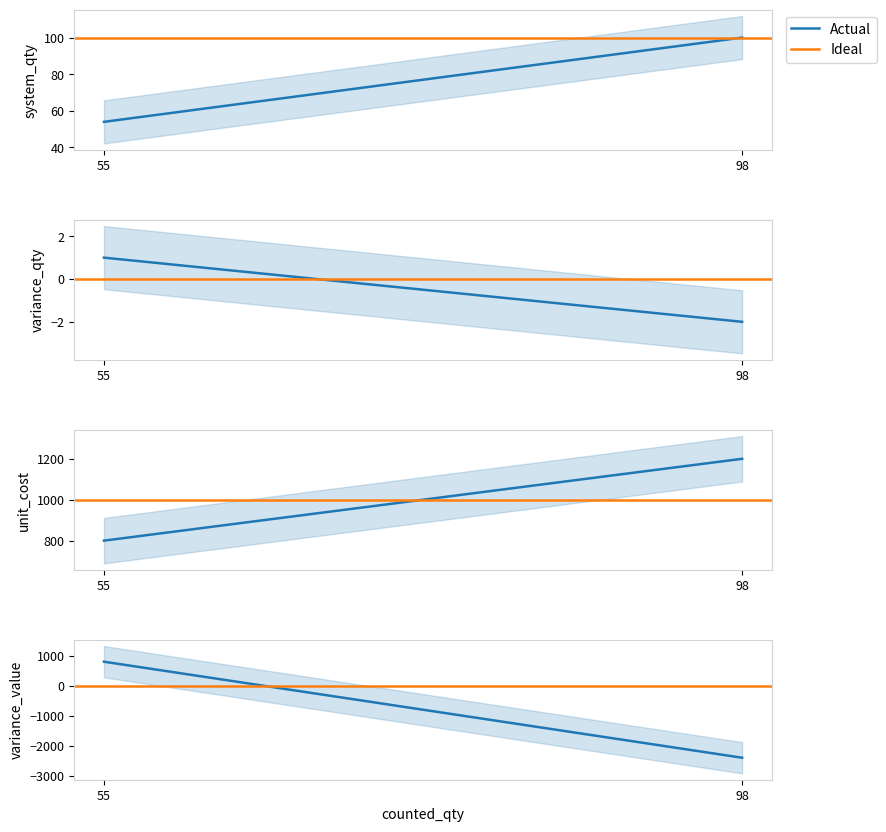

What are all the series names shown in the legend?

Actual, Ideal